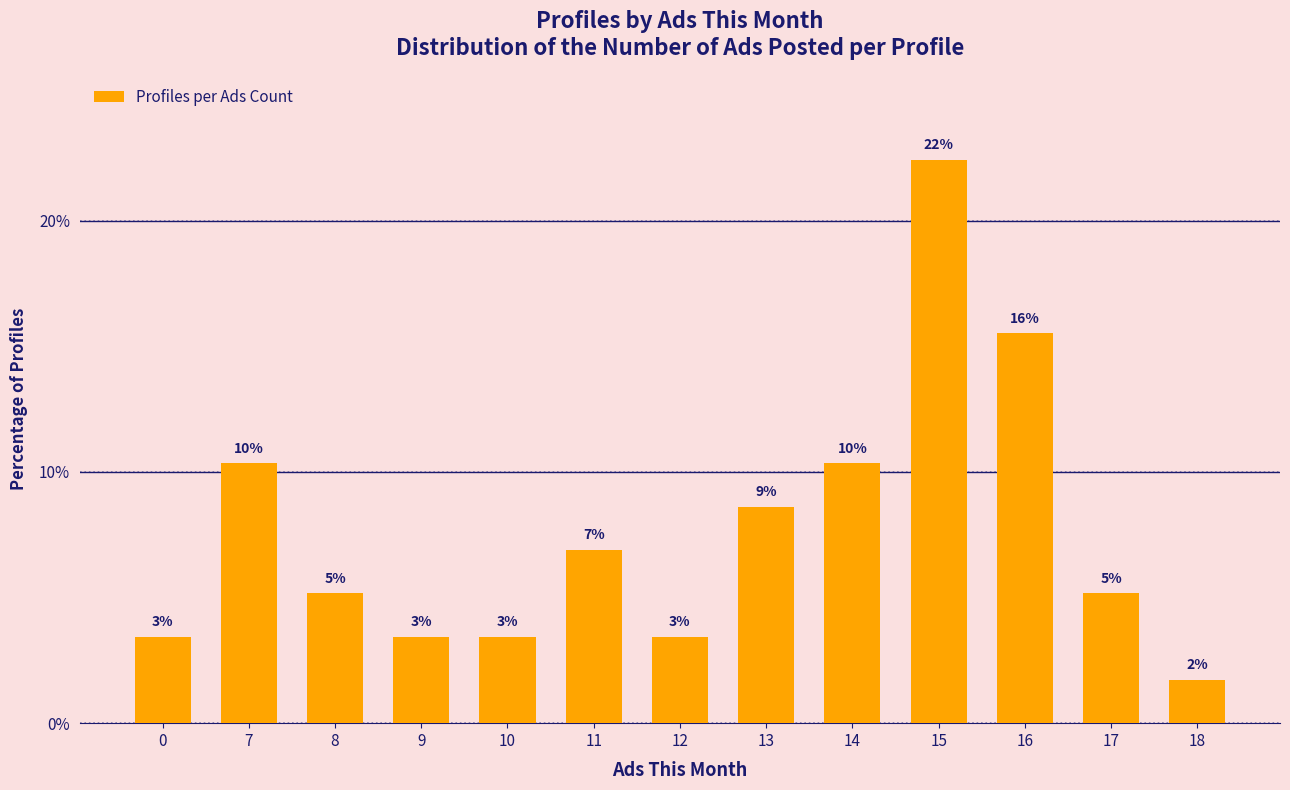

What is the difference between the maximum and minimum values?

20.7